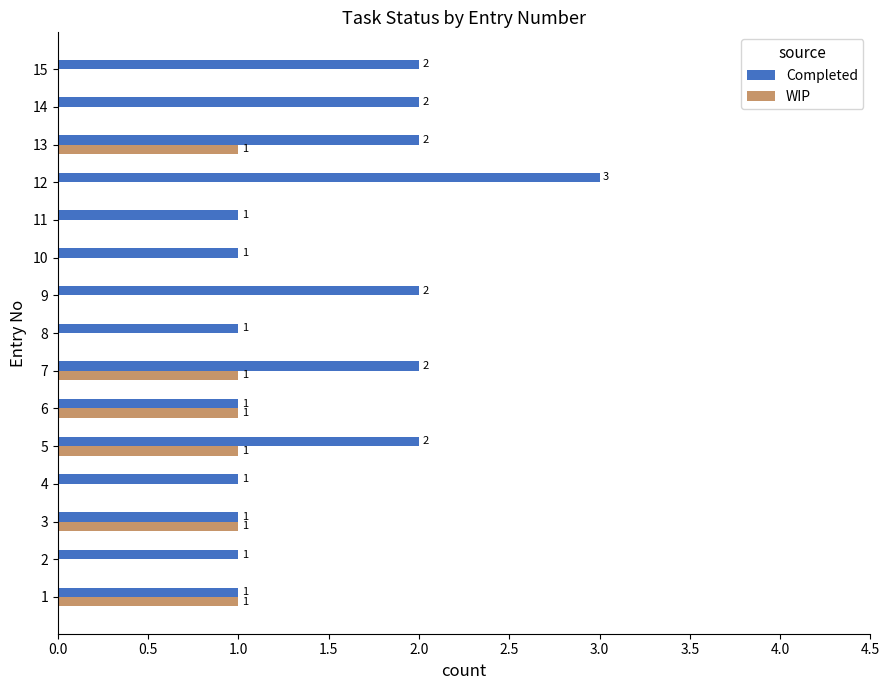

The WIP series shows 0 at 10. True or false?

True